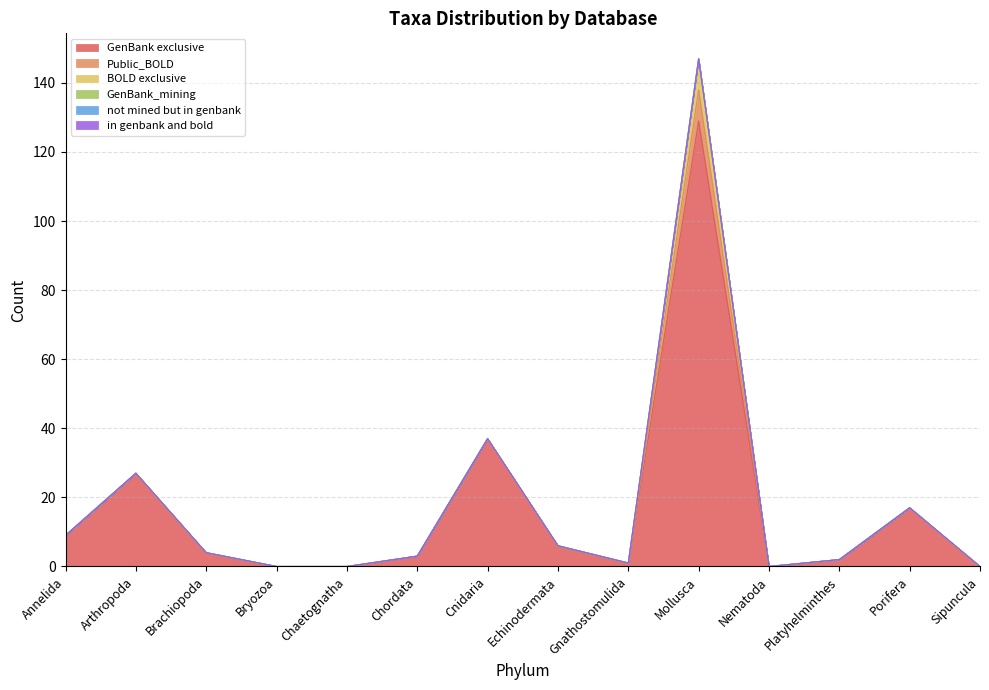

Reading left to right, extract all data points from this chart.

GenBank exclusive: Annelida=9	Arthropoda=27	Brachiopoda=4	Bryozoa=0	Chaetognatha=0	Chordata=3	Cnidaria=37	Echinodermata=6	Gnathostomulida=1	Mollusca=129	Nematoda=0	Platyhelminthes=2	Porifera=17	Sipuncula=0
Public_BOLD: Annelida=0	Arthropoda=0	Brachiopoda=0	Bryozoa=0	Chaetognatha=0	Chordata=0	Cnidaria=0	Echinodermata=0	Gnathostomulida=0	Mollusca=9	Nematoda=0	Platyhelminthes=0	Porifera=0	Sipuncula=0
BOLD exclusive: Annelida=0	Arthropoda=0	Brachiopoda=0	Bryozoa=0	Chaetognatha=0	Chordata=0	Cnidaria=0	Echinodermata=0	Gnathostomulida=0	Mollusca=9	Nematoda=0	Platyhelminthes=0	Porifera=0	Sipuncula=0
GenBank_mining: Annelida=0	Arthropoda=0	Brachiopoda=0	Bryozoa=0	Chaetognatha=0	Chordata=0	Cnidaria=0	Echinodermata=0	Gnathostomulida=0	Mollusca=0	Nematoda=0	Platyhelminthes=0	Porifera=0	Sipuncula=0
not mined but in genbank: Annelida=0	Arthropoda=0	Brachiopoda=0	Bryozoa=0	Chaetognatha=0	Chordata=0	Cnidaria=0	Echinodermata=0	Gnathostomulida=0	Mollusca=0	Nematoda=0	Platyhelminthes=0	Porifera=0	Sipuncula=0
in genbank and bold: Annelida=0	Arthropoda=0	Brachiopoda=0	Bryozoa=0	Chaetognatha=0	Chordata=0	Cnidaria=0	Echinodermata=0	Gnathostomulida=0	Mollusca=0	Nematoda=0	Platyhelminthes=0	Porifera=0	Sipuncula=0